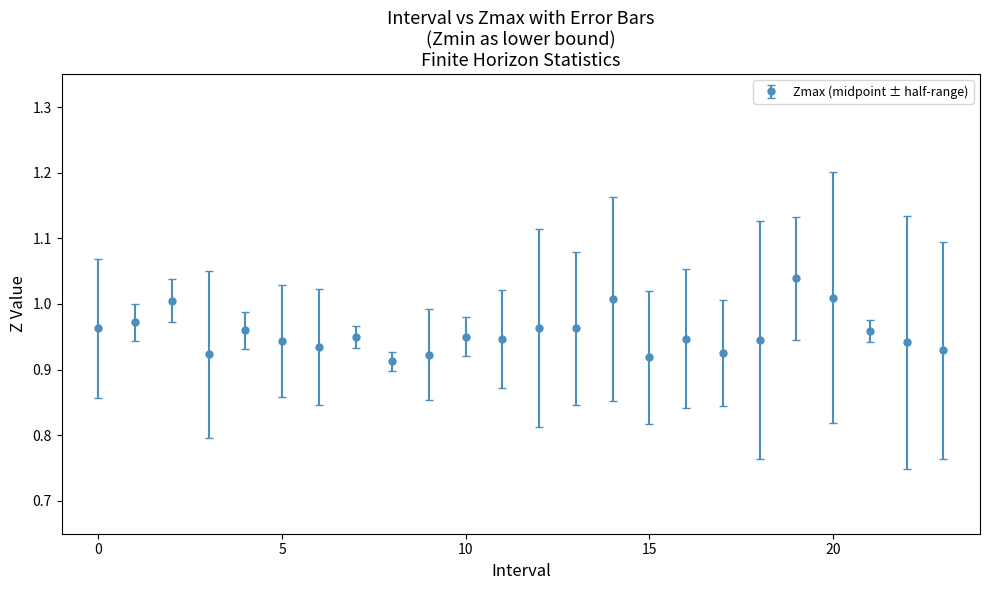

What is the sum of all values?

22.9